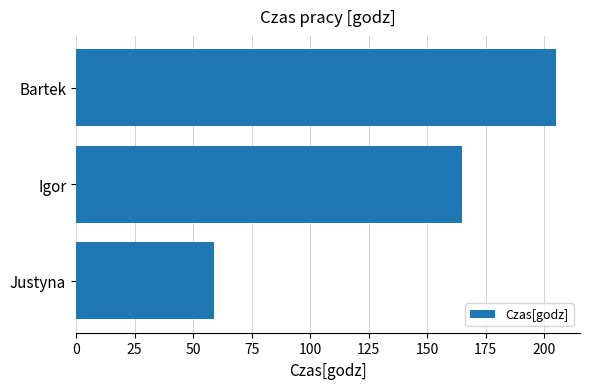

Reading top to bottom, what are all the values shown in this chart?

205	165	59